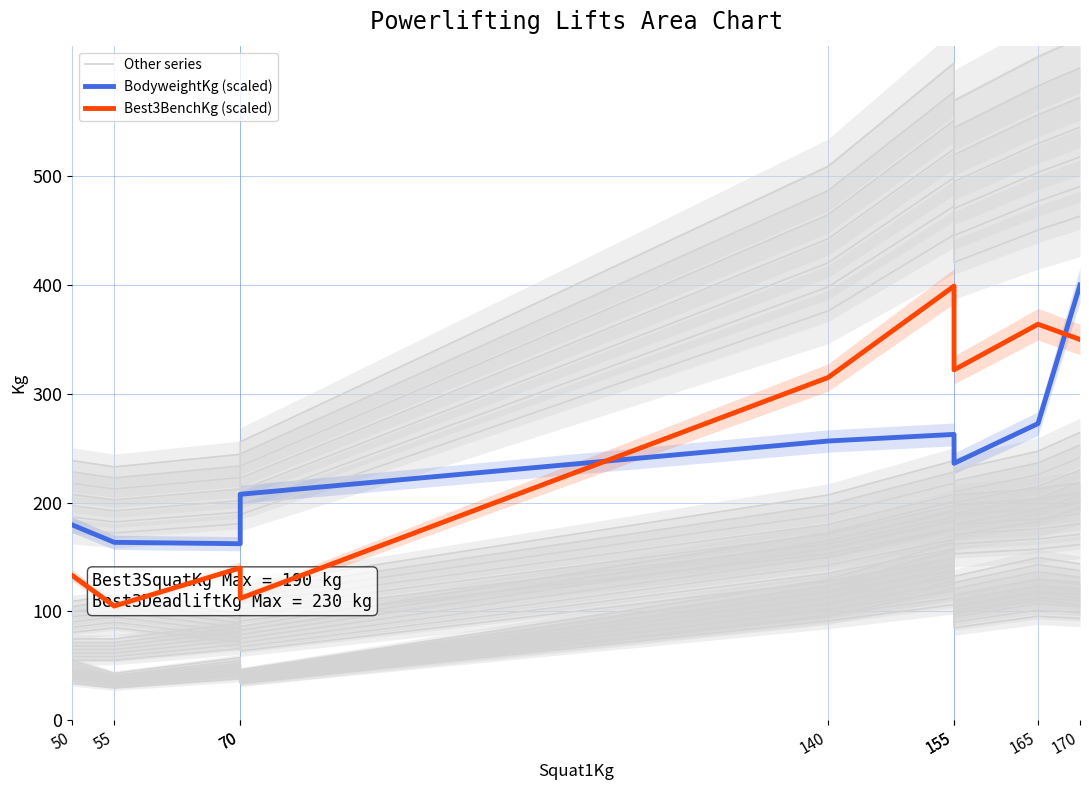

List the series in order of their peak value, highest first.

Other series, BodyweightKg (scaled), Best3BenchKg (scaled)